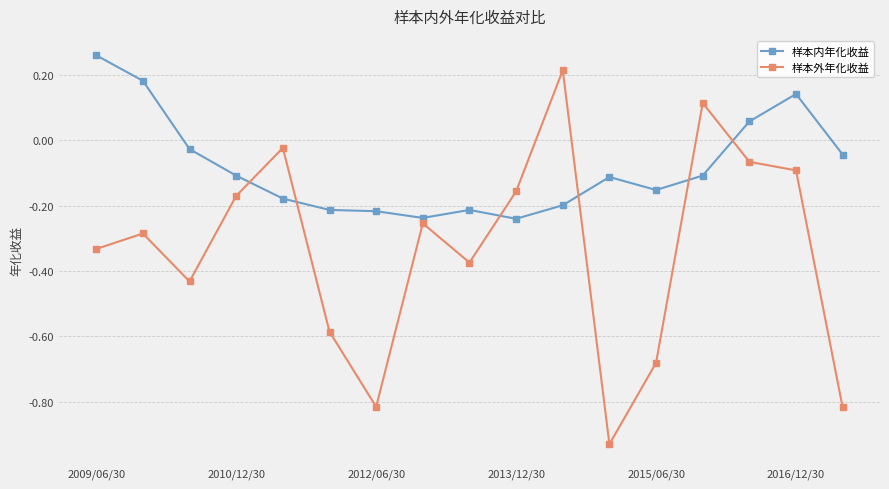

True or false: 样本内年化收益 and 样本外年化收益 intersect in this chart.

True